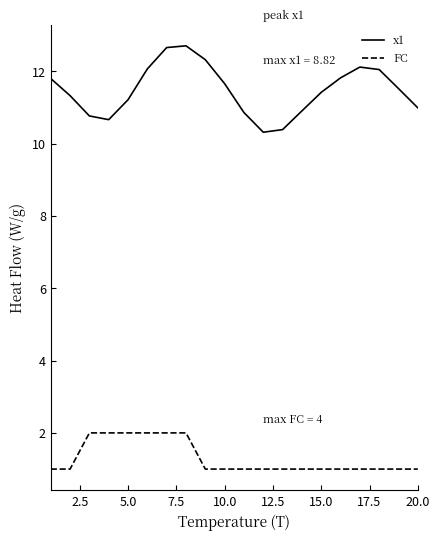

What is the difference between the maximum and minimum values in the x1 series?

2.4